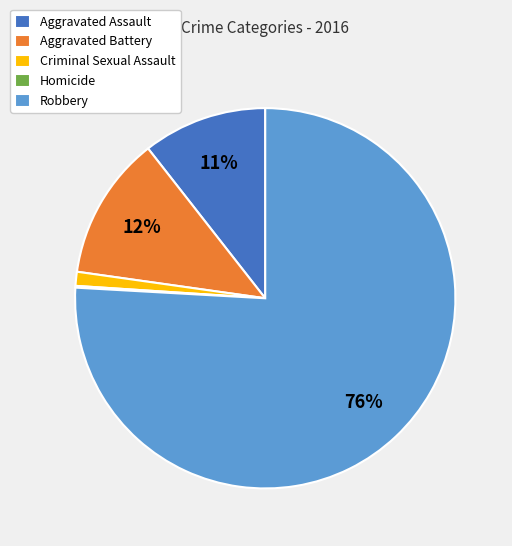

True or false: Aggravated Assault accounts for 11% of the total.

True